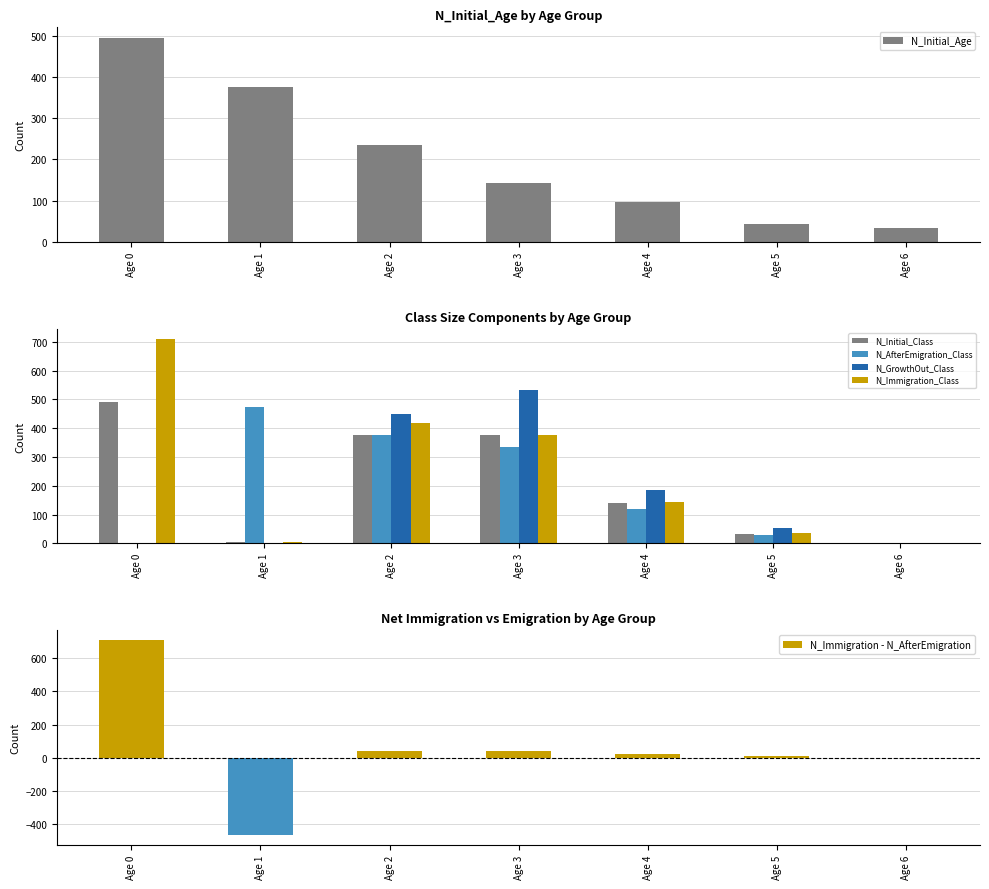

What is the average value of the N_Initial_Class series?

203